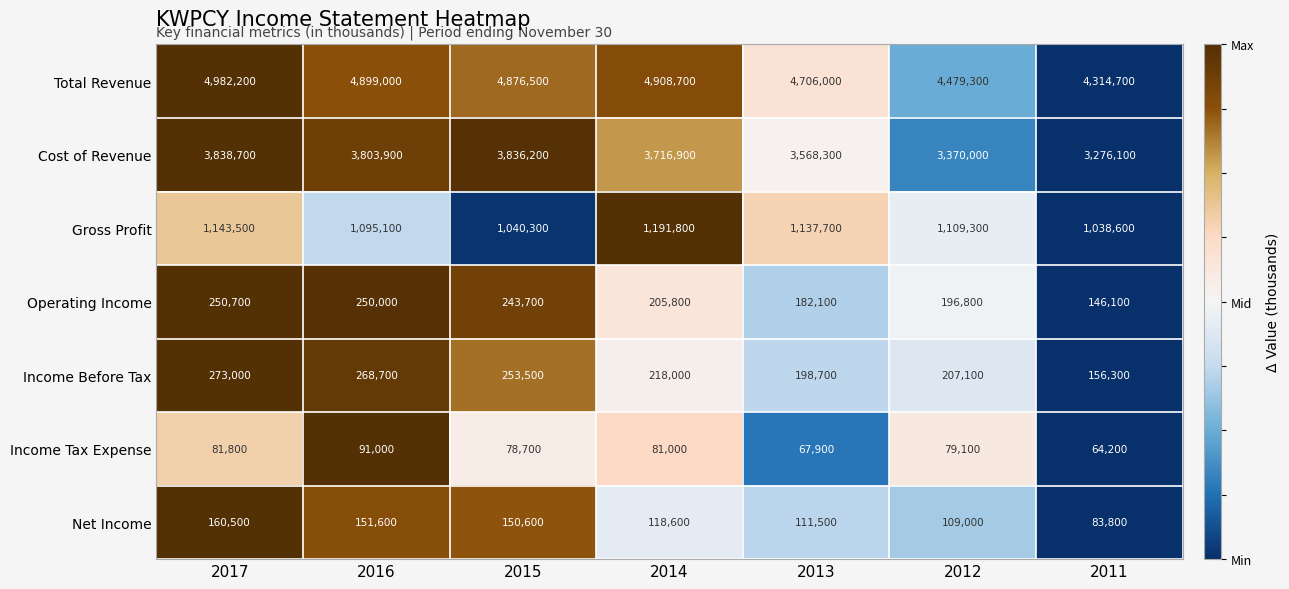

What is the average value of the Income Tax Expense series?

77671